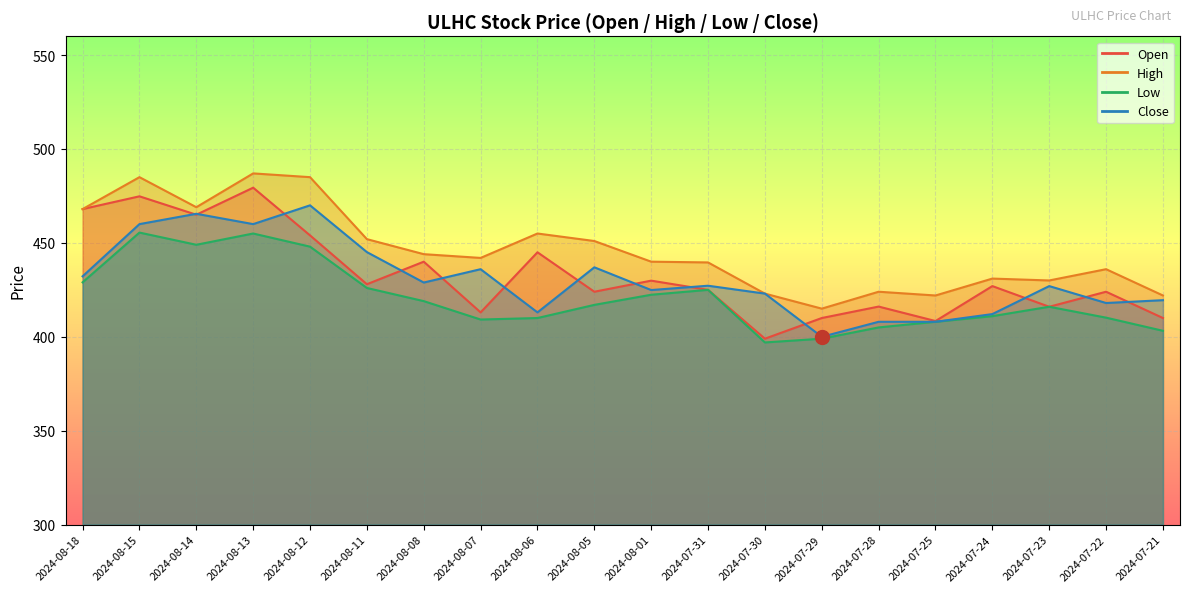

Rank the series at 2024-07-28 from lowest to highest value.

Low, Close, Open, High